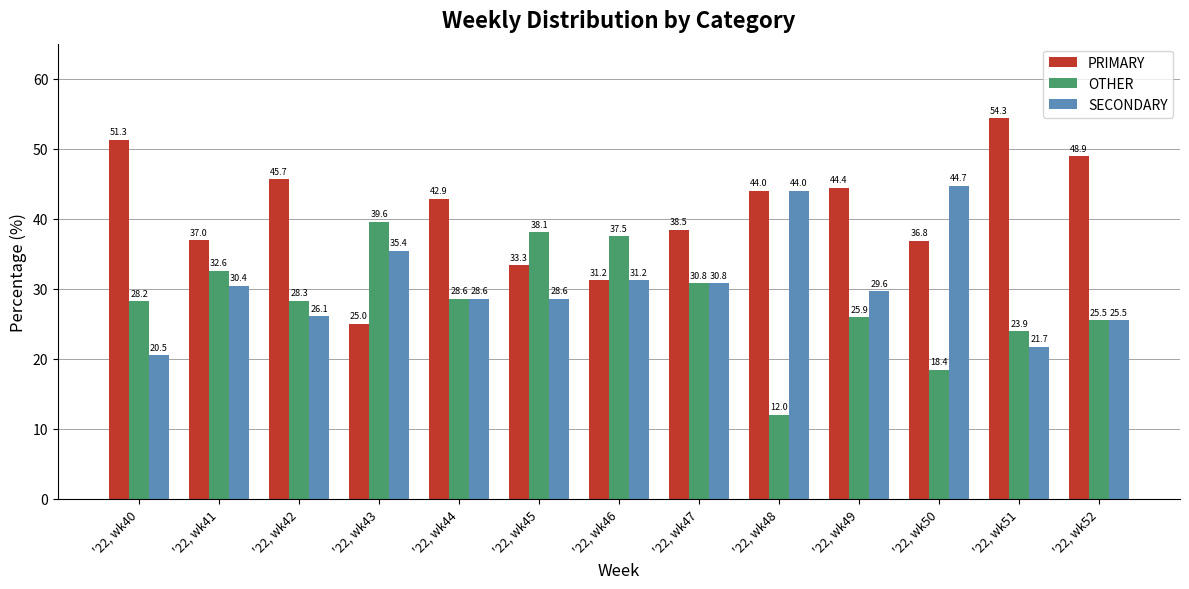

At which label does SECONDARY reach its peak?

'22, wk50